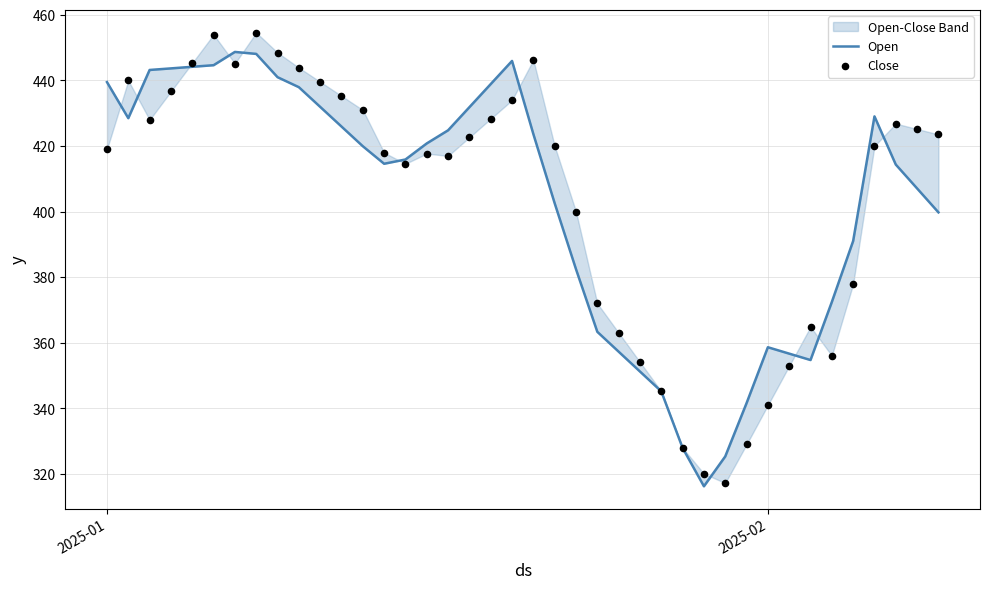

Is the value of Close at 32 greater than the value of Open at 23?

No